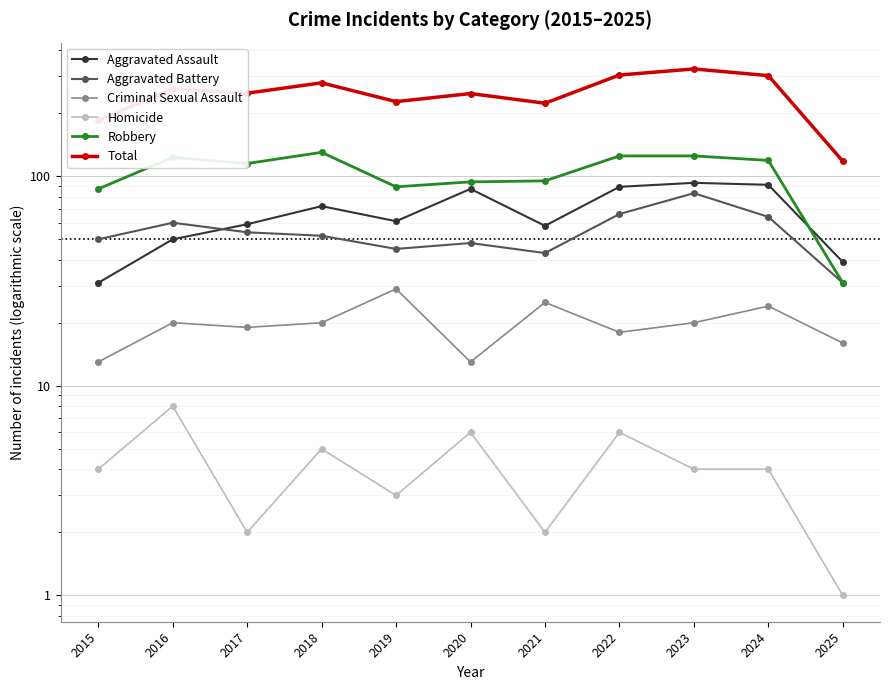

Rank the categories by Robbery value from lowest to highest.

2025, 2015, 2019, 2020, 2021, 2017, 2024, 2016, 2022, 2023, 2018